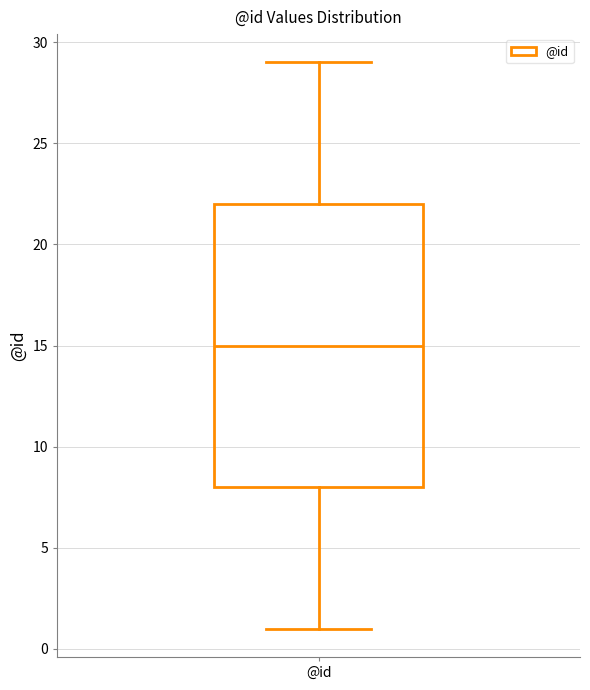

Transcribe this box plot: give where the median line is, the range the box spans, and where the two whiskers end, as read against the y-axis. The values are not printed on the chart, so give them approximately, as read against the axis.

median 15, box 8 to 22, whiskers 1 to 29